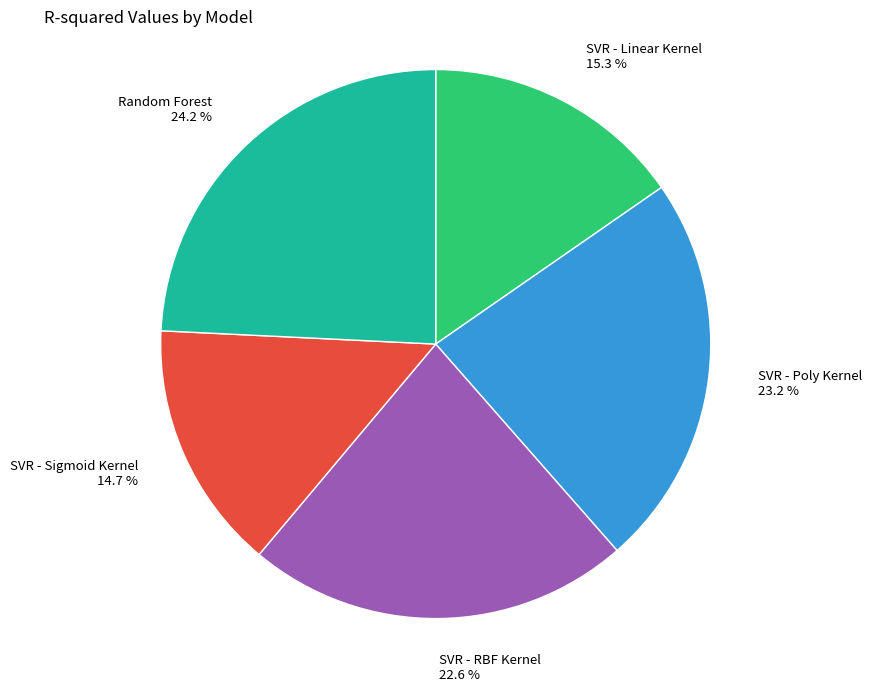

Is it true that Random Forest is 24% of the pie?

True